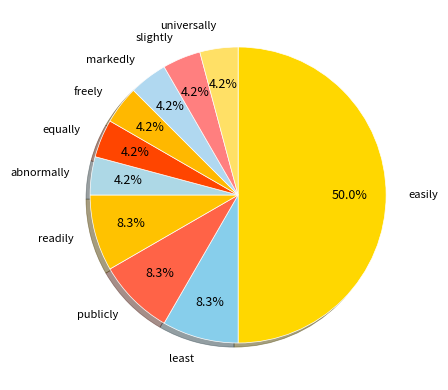

How many segments does this pie chart have?

10